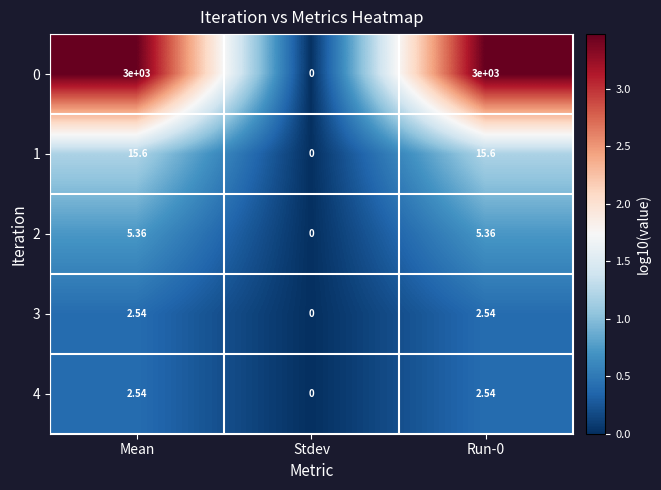

Which label corresponds to the smallest value in the chart?

Stdev